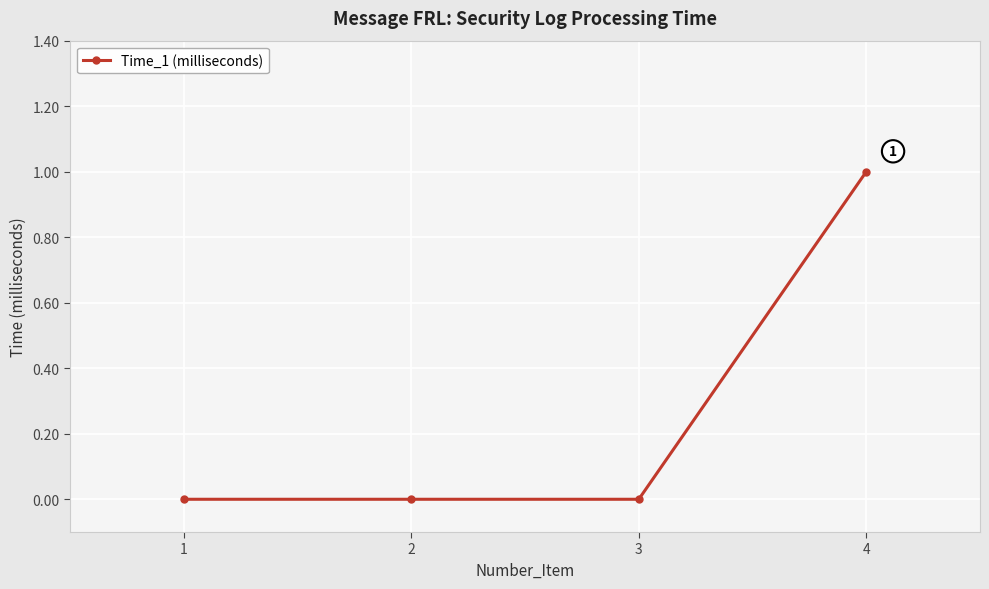

Between 4 and 1, which is larger?

4